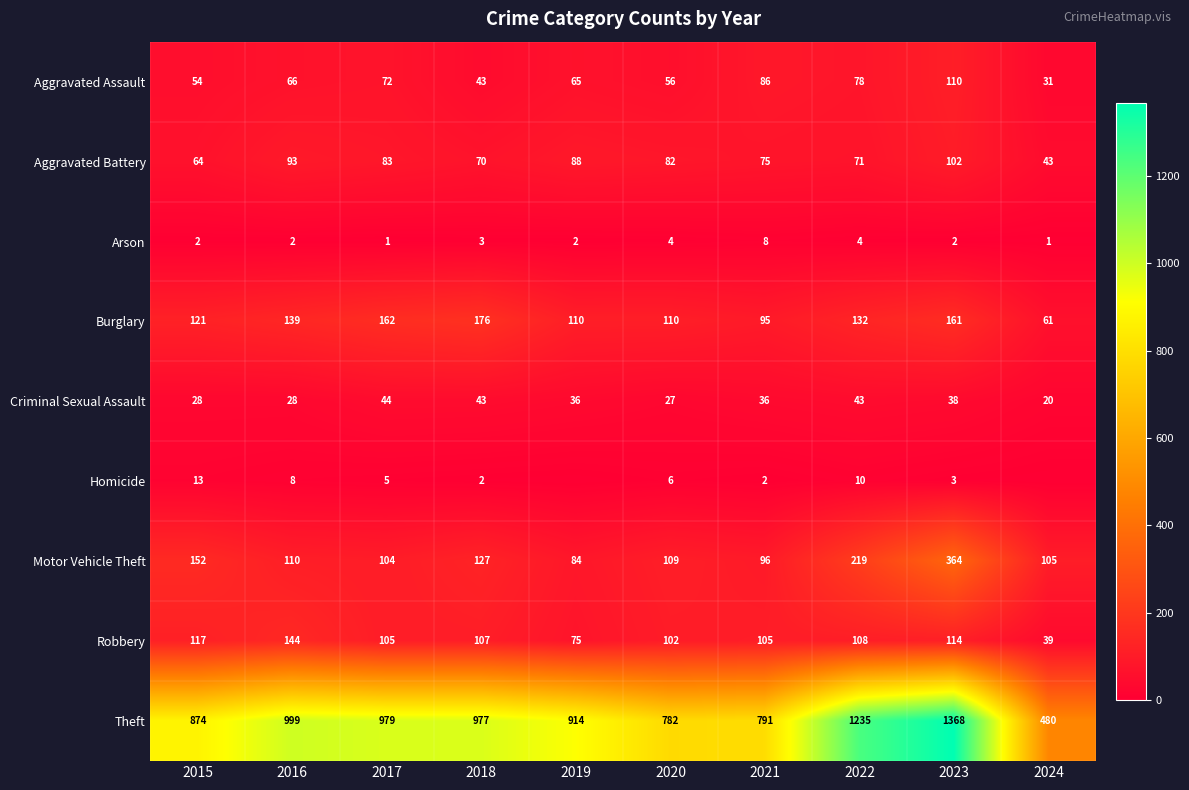

At how many categories does at least one series exceed 95?

10